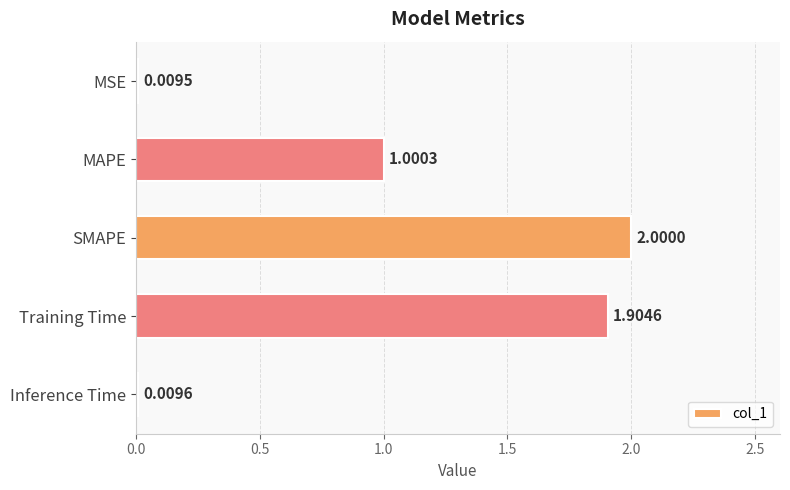

How many series are shown in this chart?

1